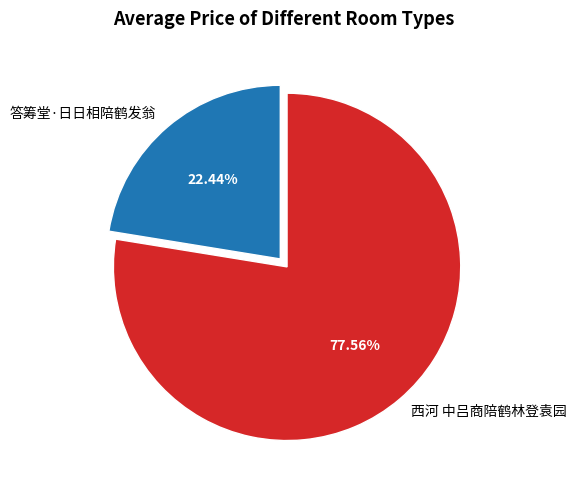

How many slices are in this pie chart?

2